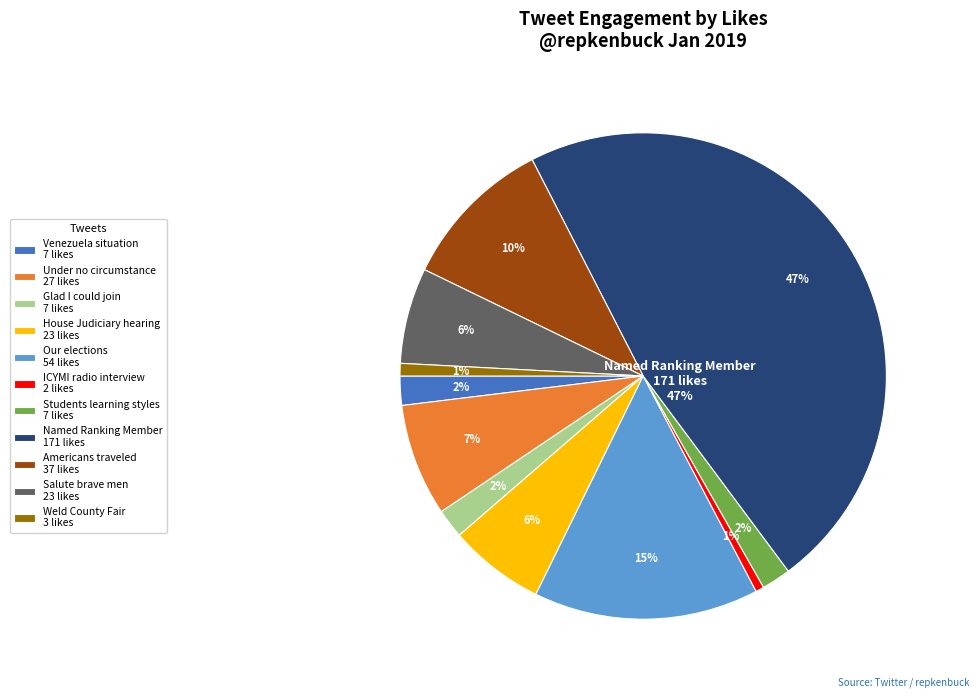

True or false: Weld County Fair accounts for 11% of the total.

False